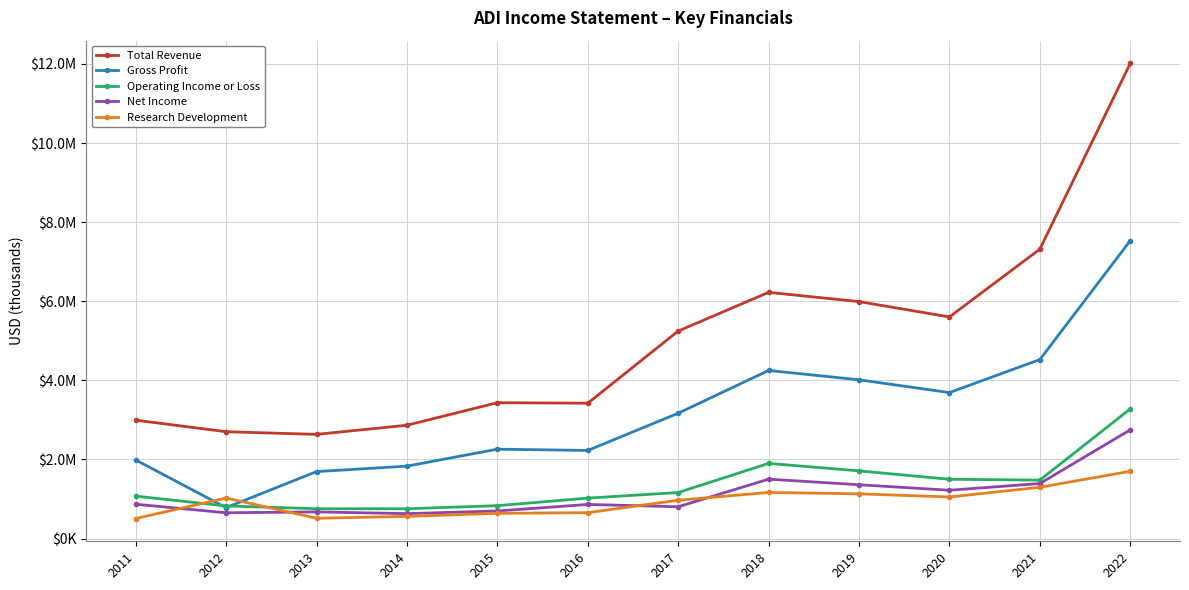

Rank the categories by Research Development value from highest to lowest.

2022, 2021, 2018, 2019, 2020, 2012, 2017, 2016, 2015, 2014, 2013, 2011